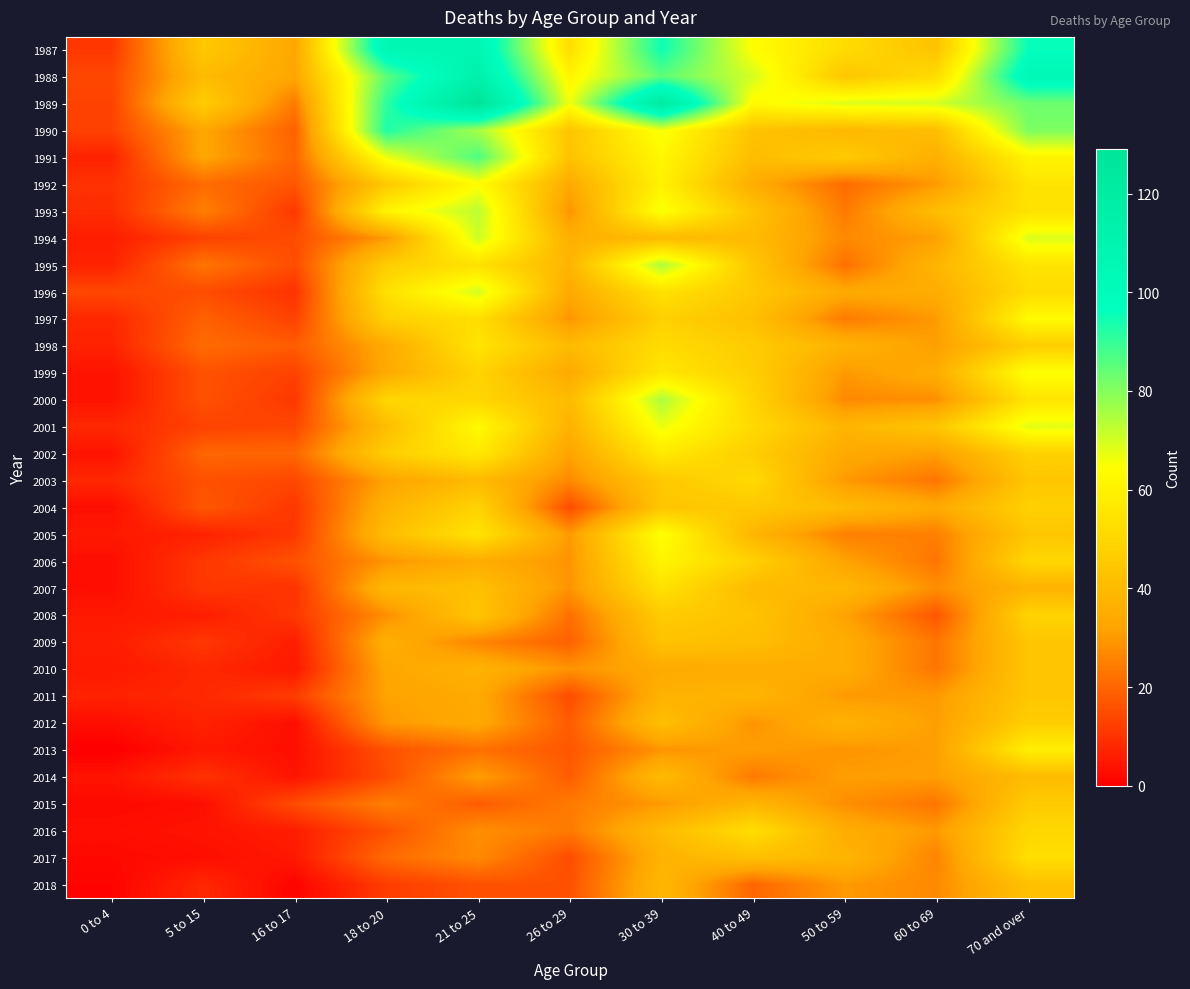

How many distinct data groups are displayed?

32